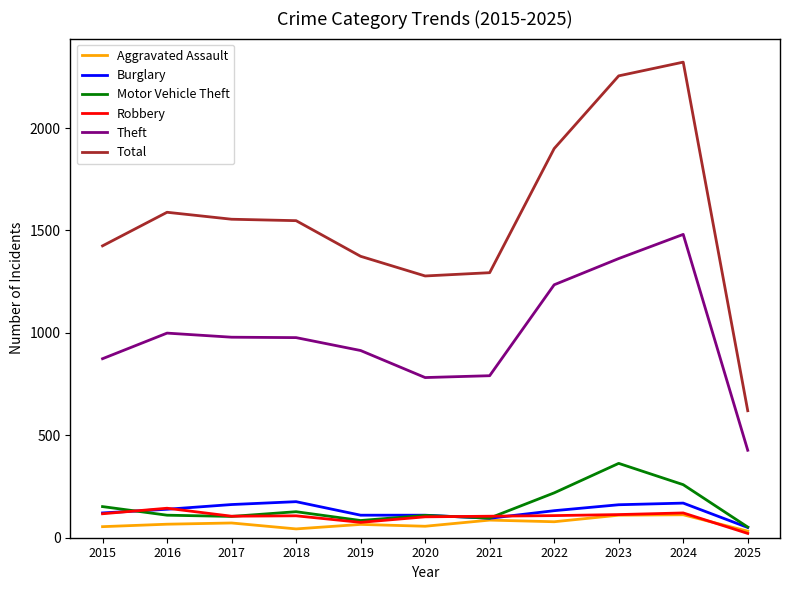

Which series has the largest range (max minus min)?

Total